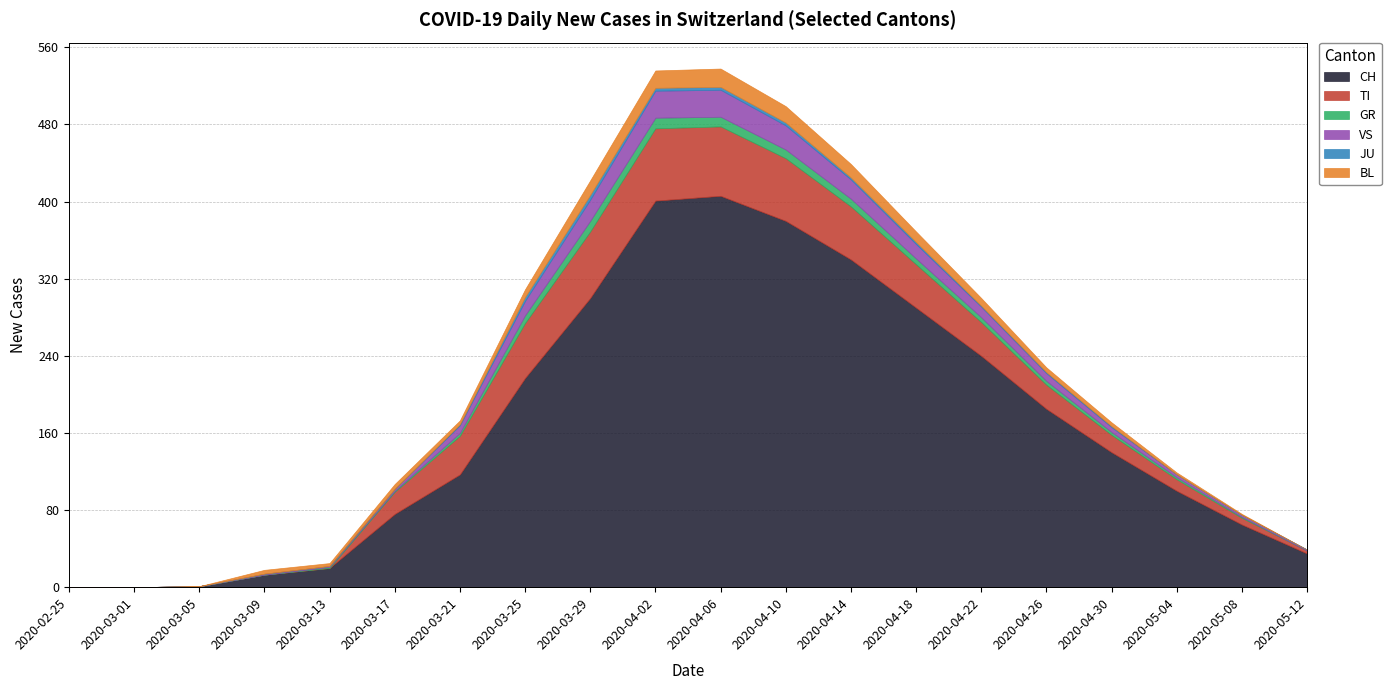

Which series has the widest spread of values?

CH